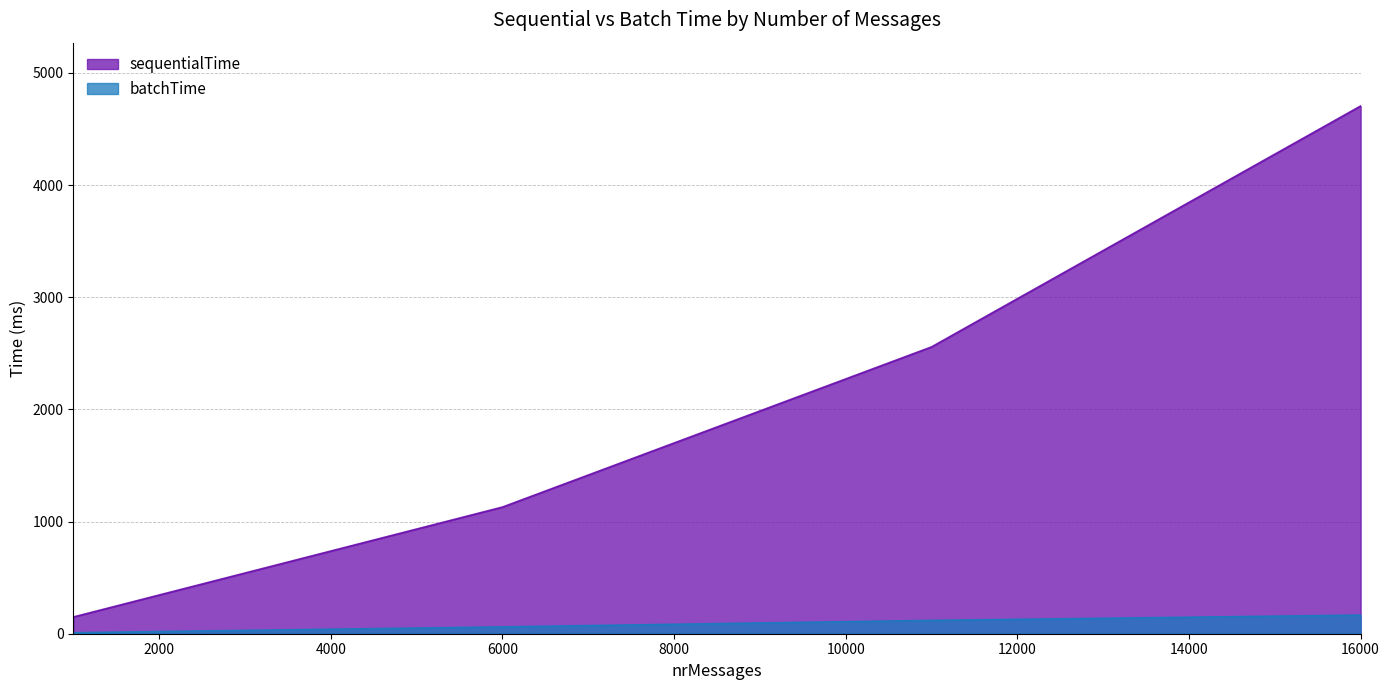

True or false: batchTime has more than 1 interior local peaks.

False